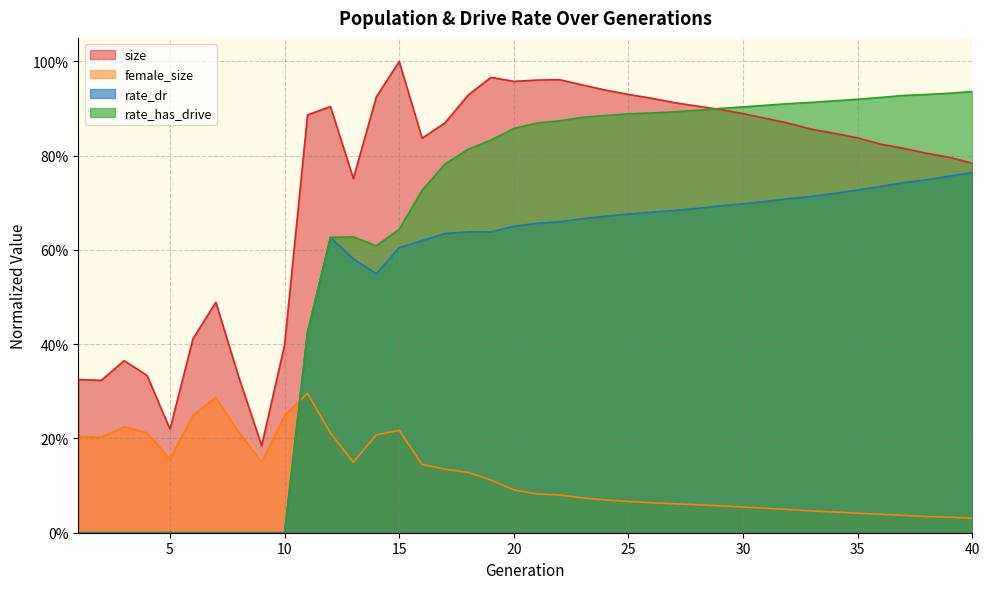

What is the maximum value for size?

1.0